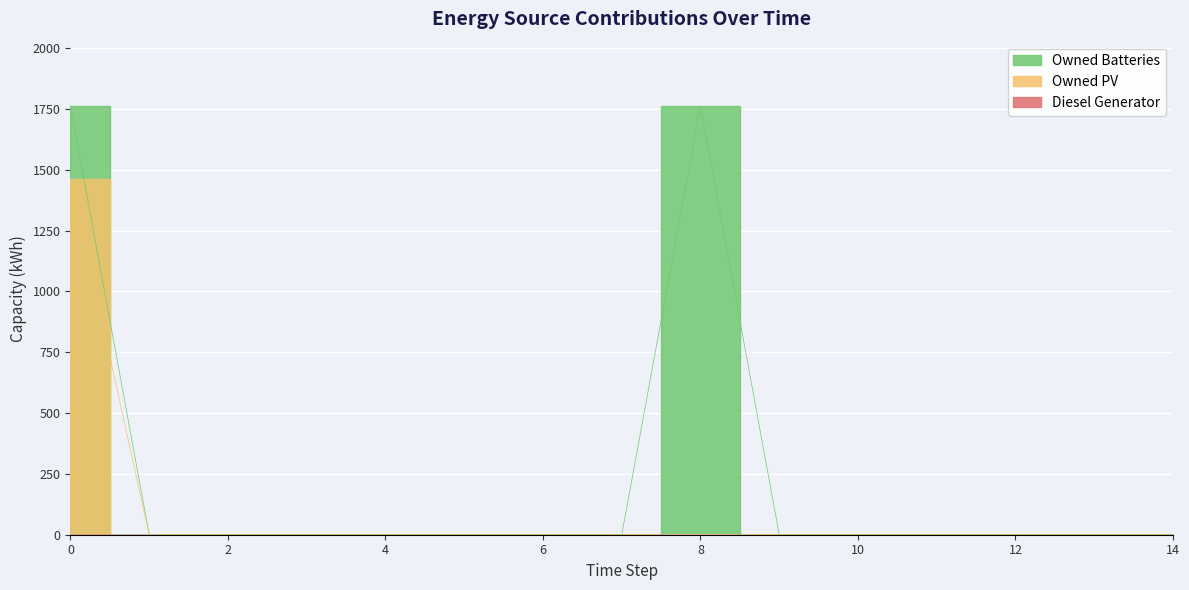

How many data points does each series have?

15